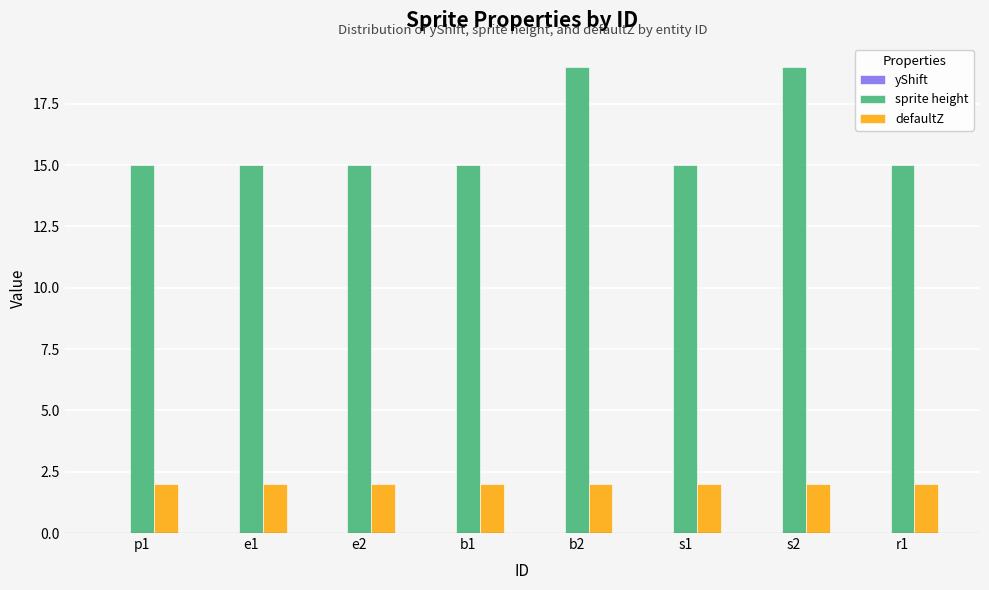

What is the highest value of the sprite height series?

19.0